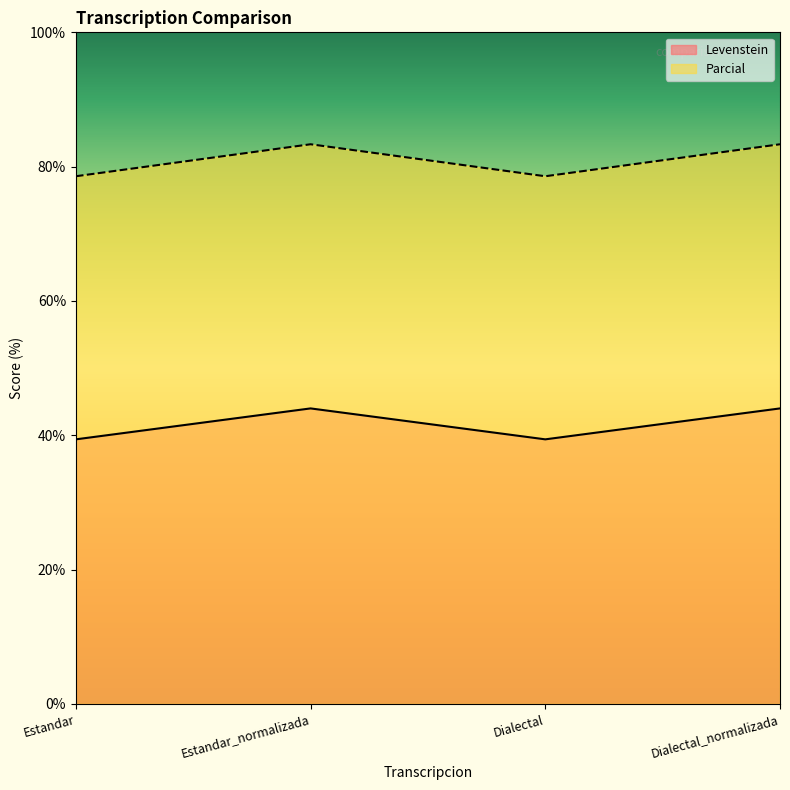

At which category does Parcial reach its first local peak?

Estandar_normalizada